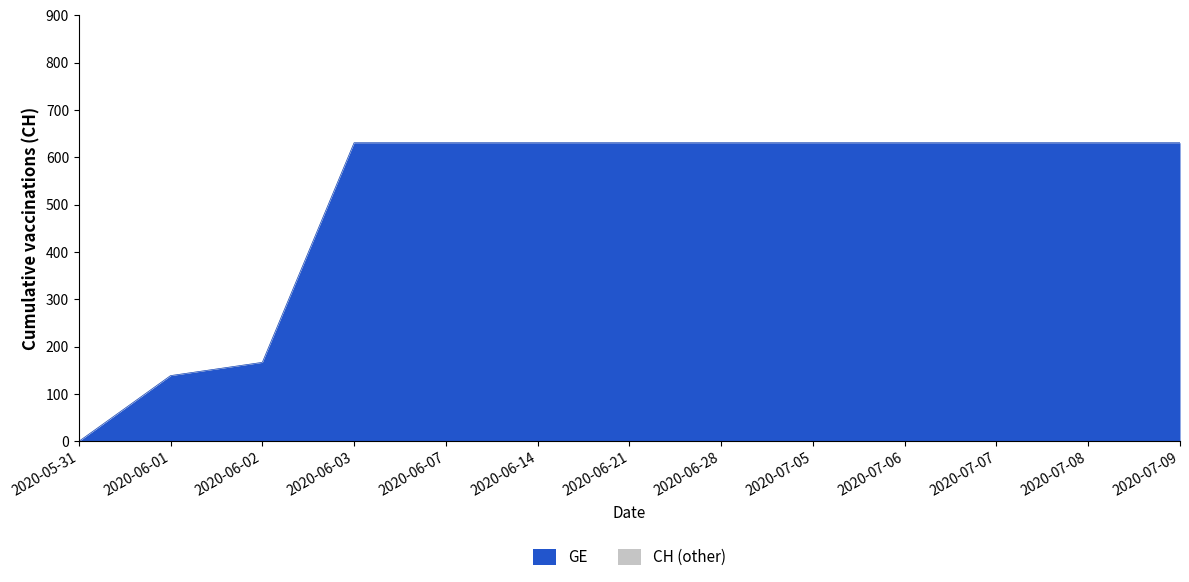

Which series has the largest range (max minus min)?

GE